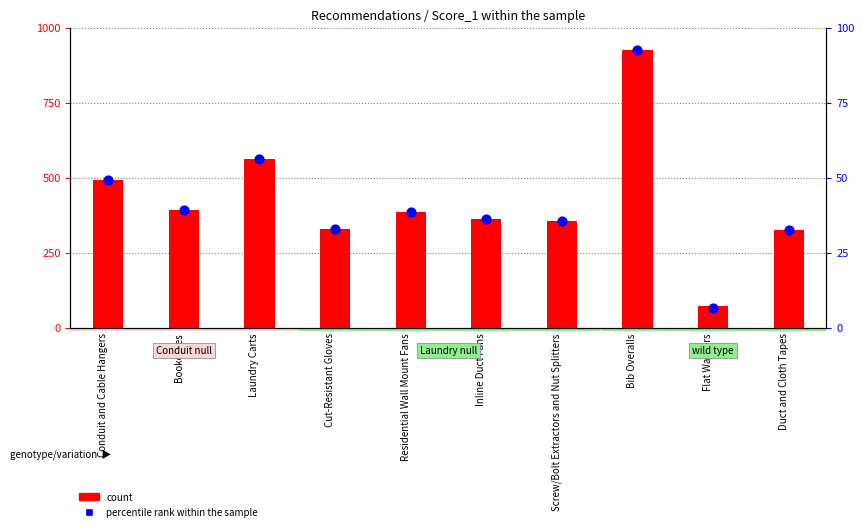

Is the value of percentile rank within the sample at Bookcases greater than the value of count at Conduit and Cable Hangers?

No